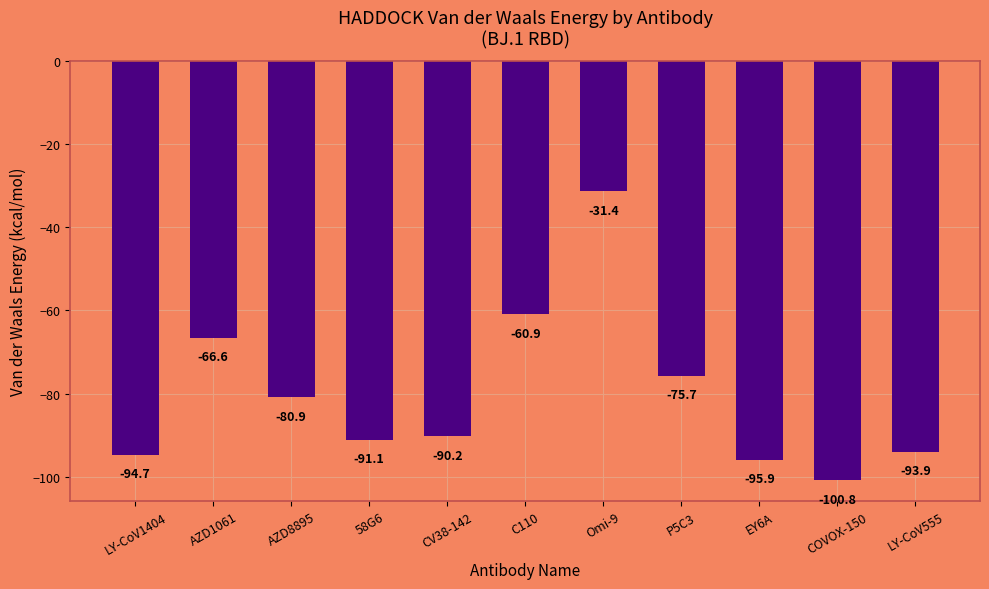

What is the greatest value displayed?

-31.4